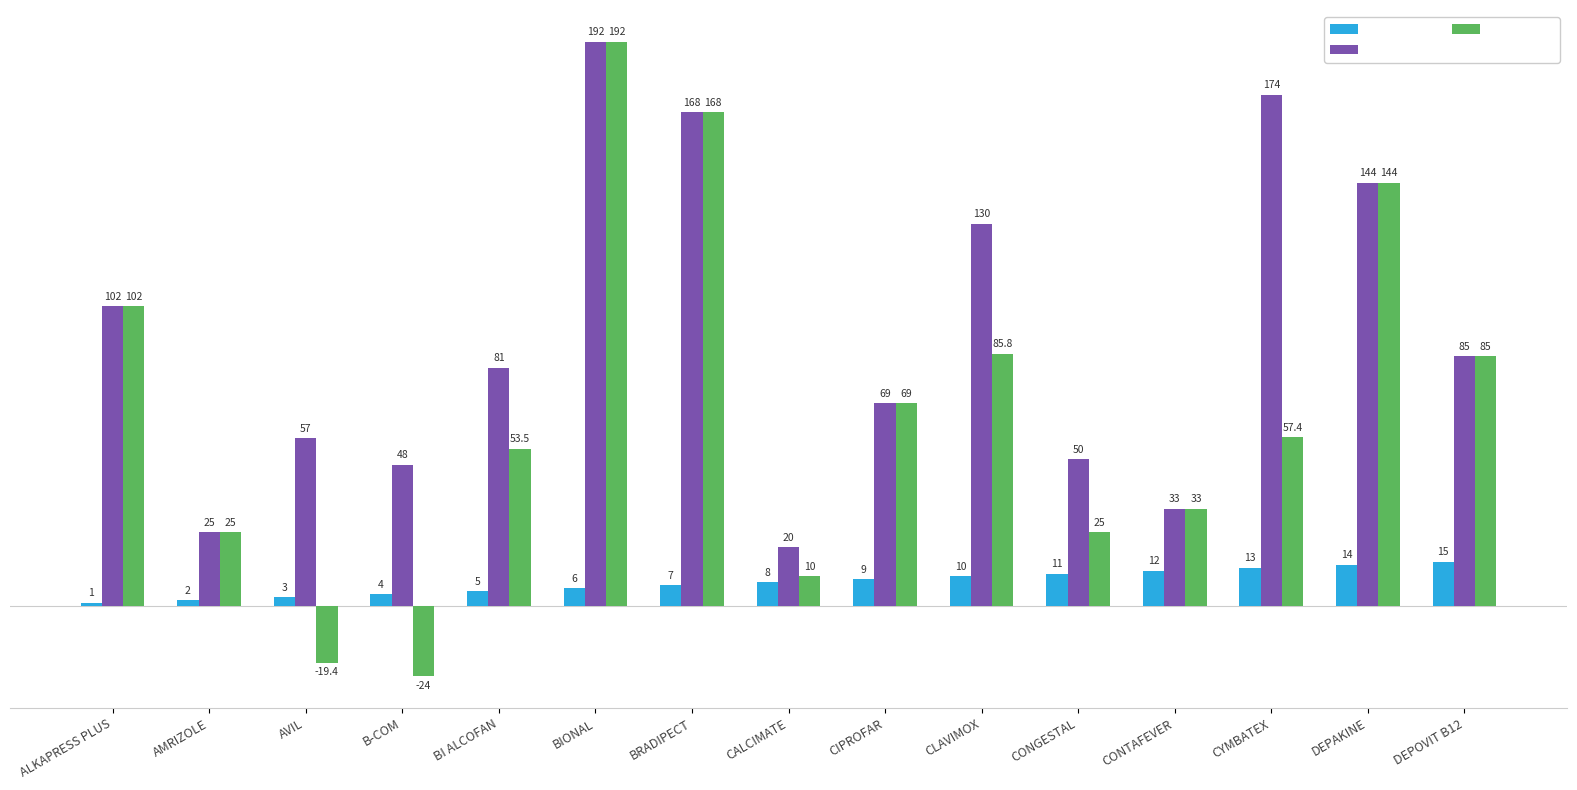

What is the label of the 10th bar from the left?

CLAVIMOX